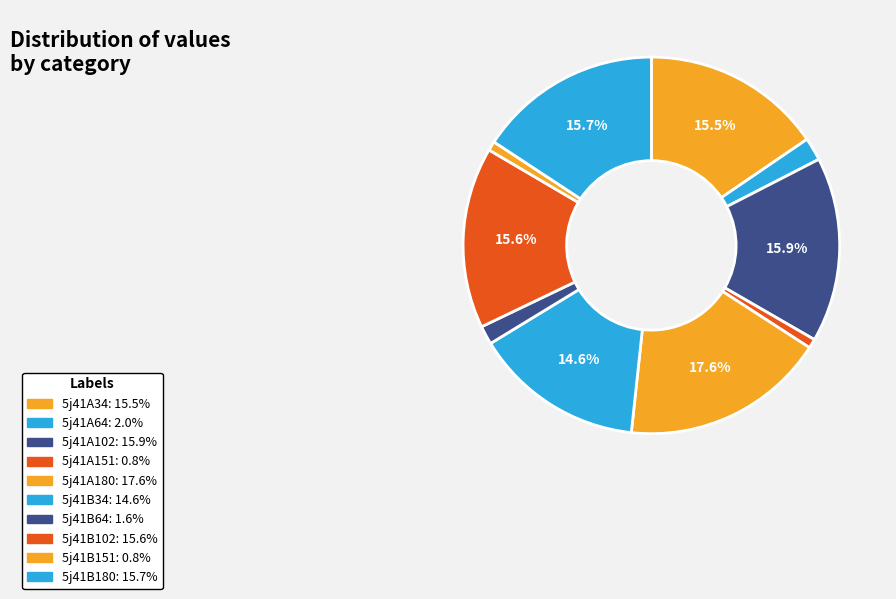

How many slices are in this pie chart?

10